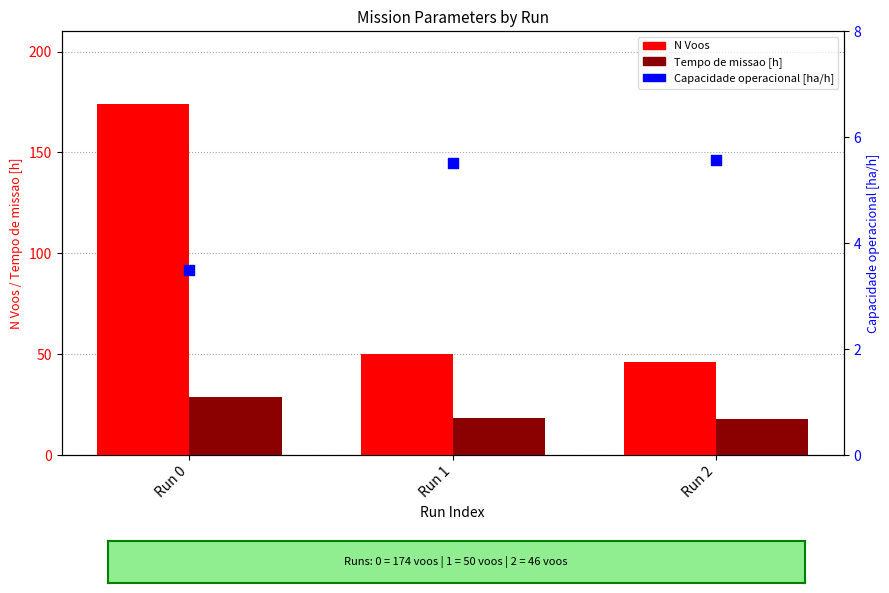

What are all the series names shown in the legend?

N Voos, Tempo de missao [h], Capacidade operacional [ha/h]